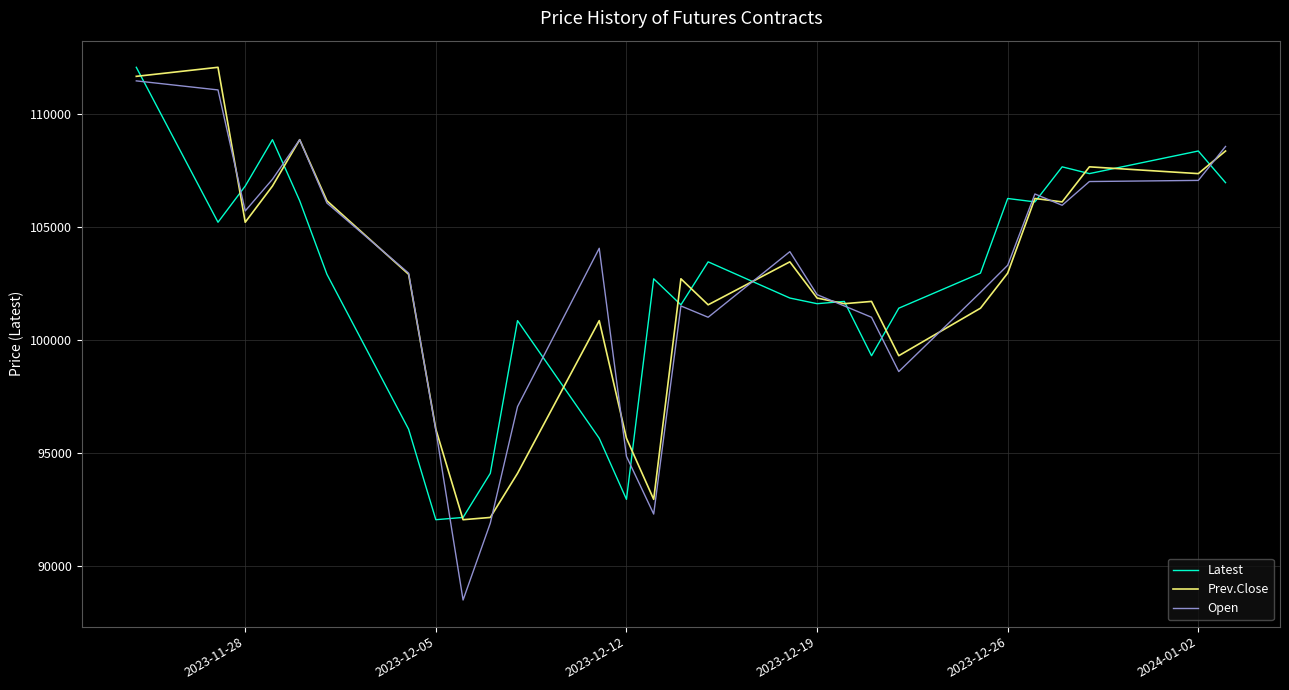

What is the lowest value of the Prev.Close series?

92050